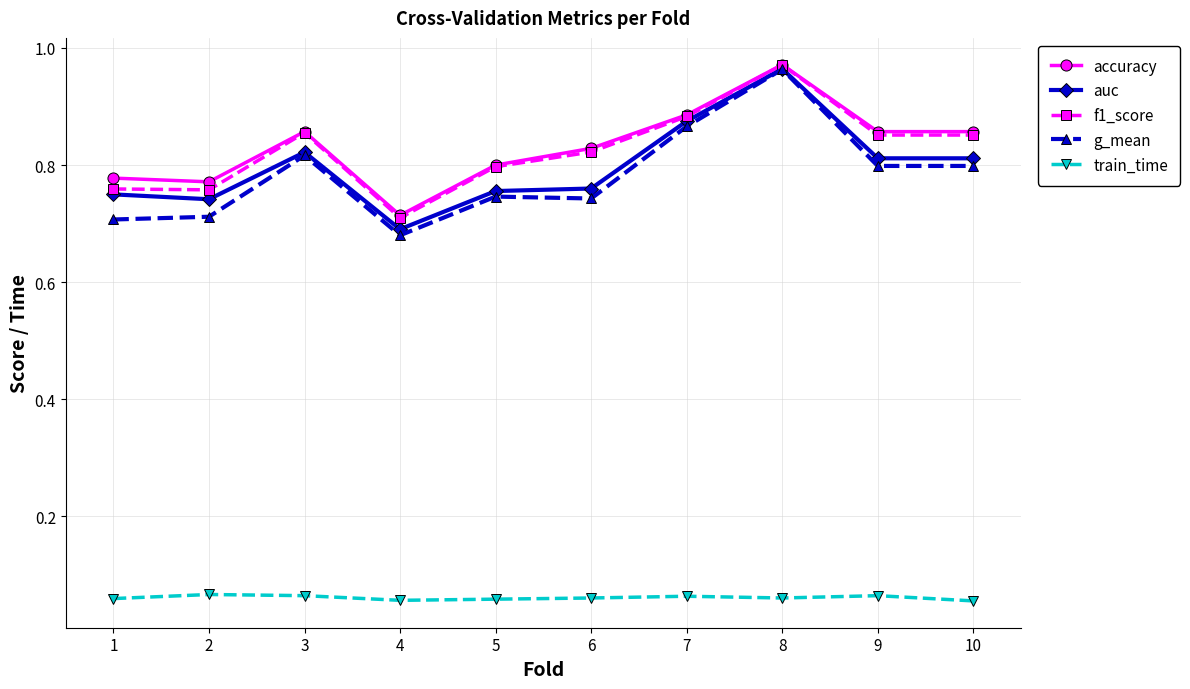

Is it true that g_mean equals 0.8 at 10?

True